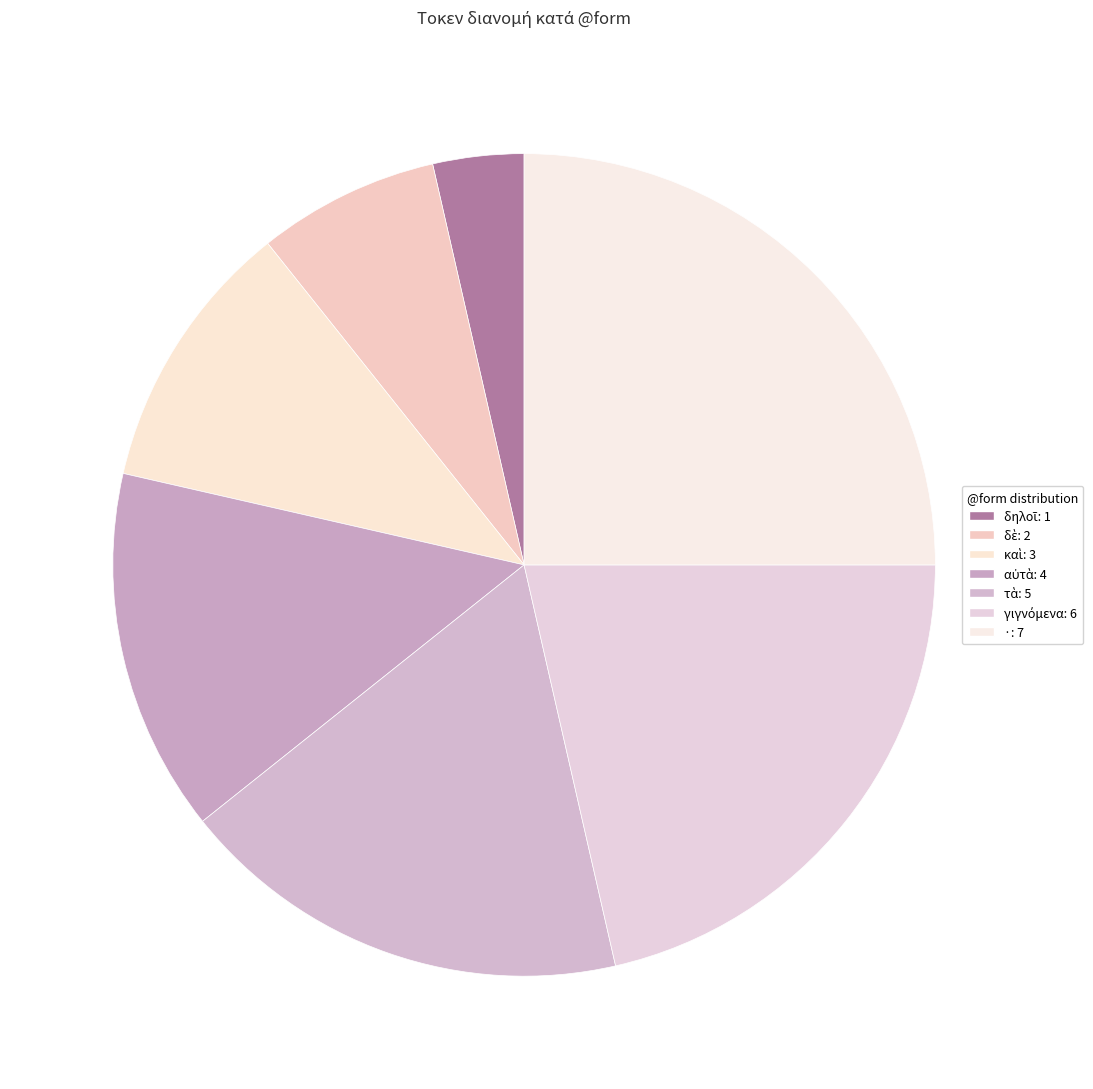

To the nearest percent, what portion does τὰ represent?

18%